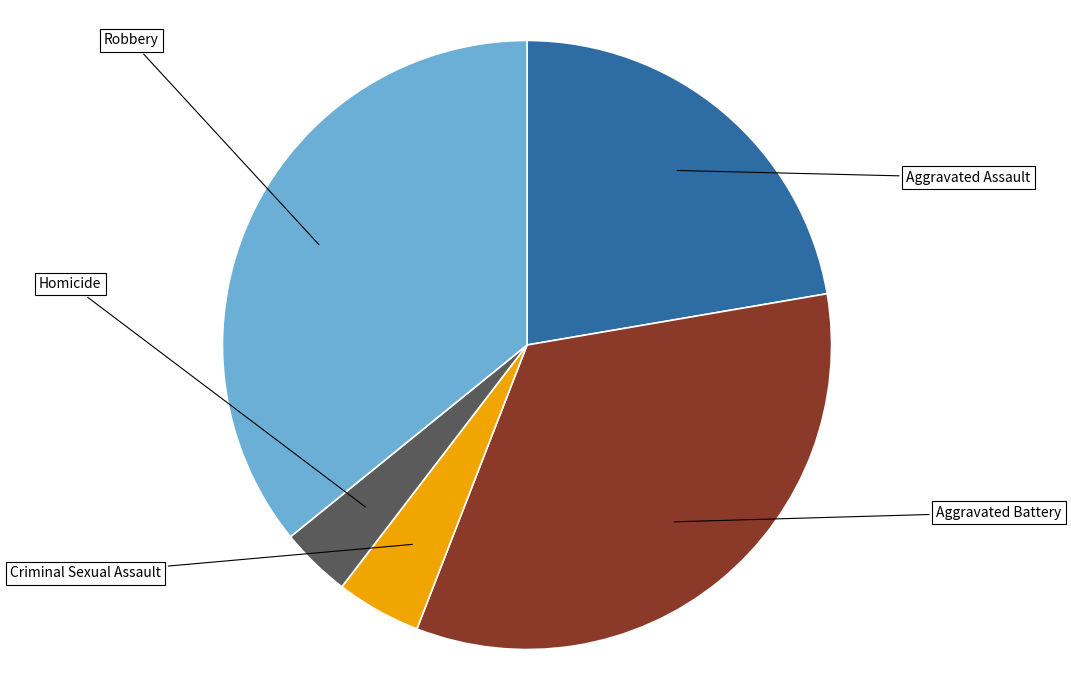

Is there a majority slice in this chart?

No